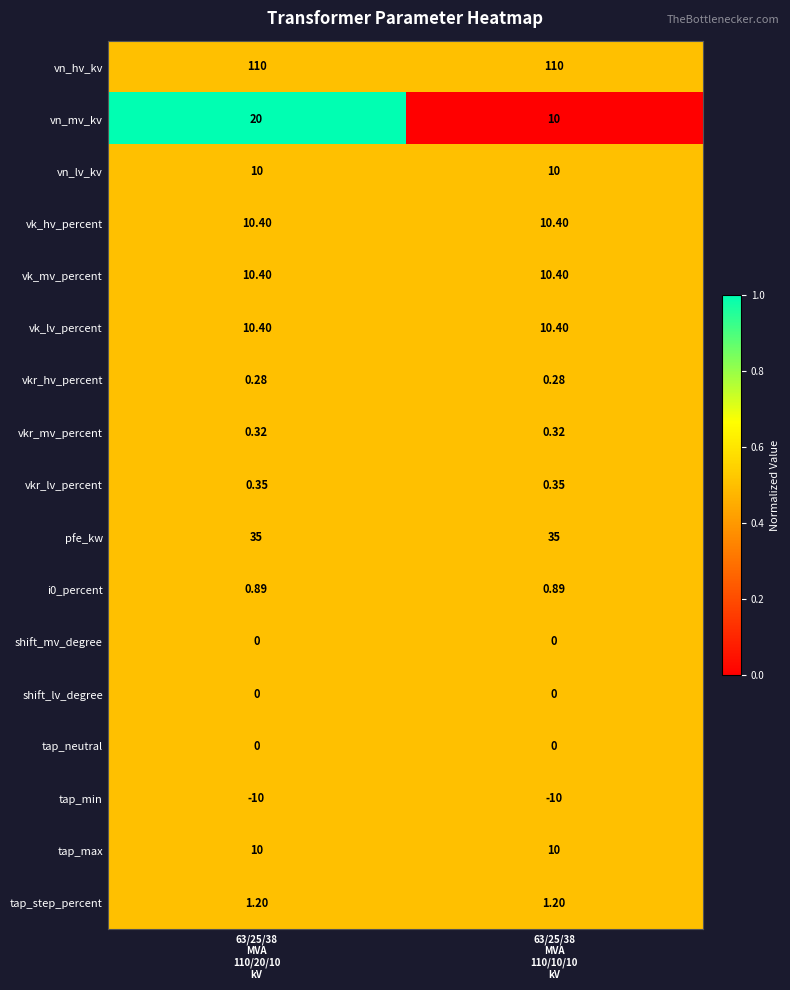

Which series has the widest spread of values?

vn_mv_kv